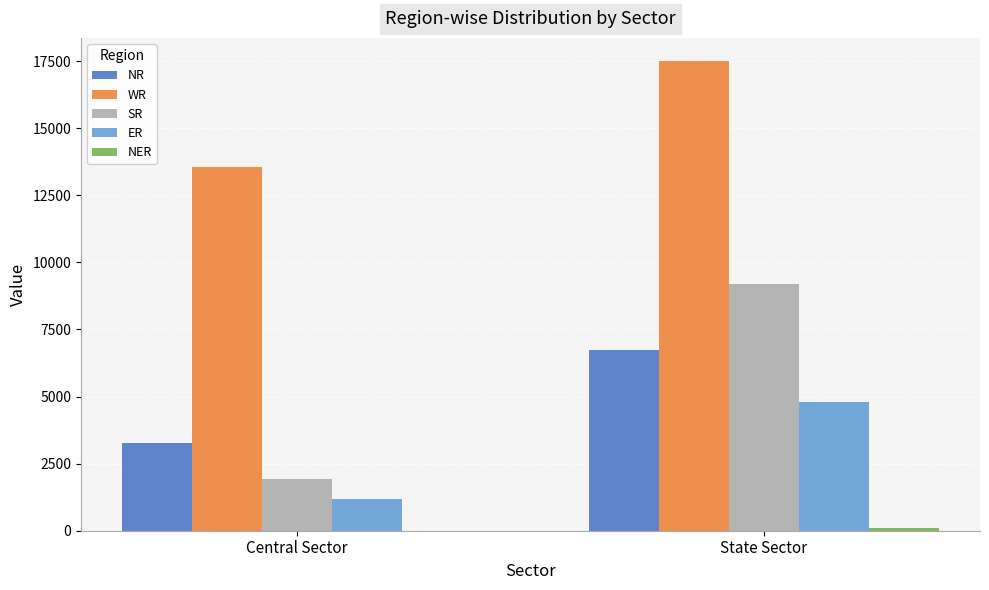

At which label is WR closest to 15521?

Central Sector